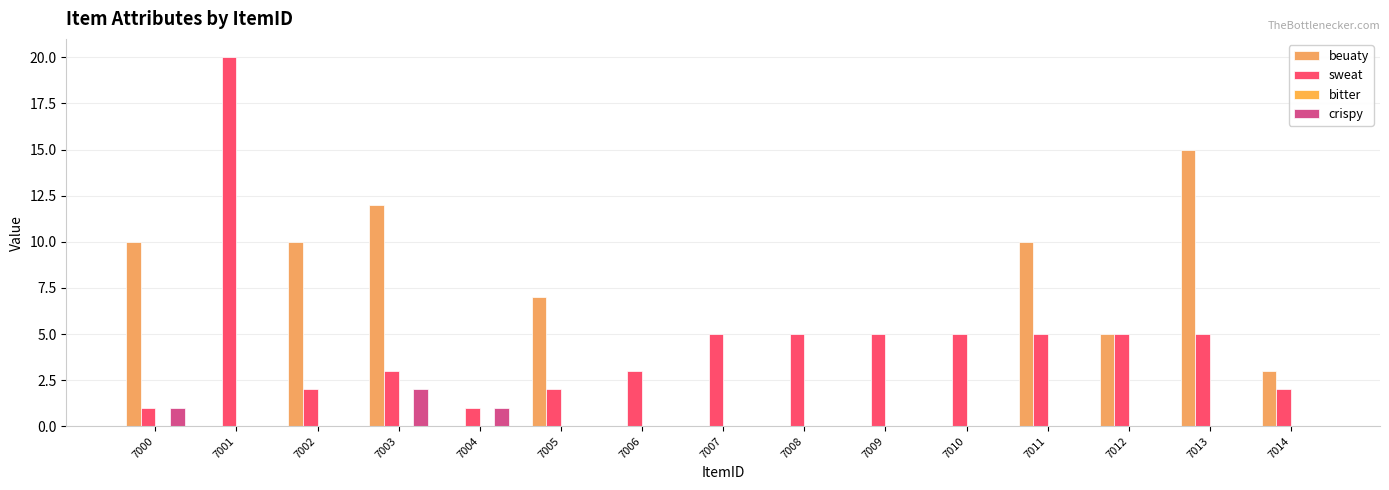

Between 7003 and 7005, which is larger?

7003